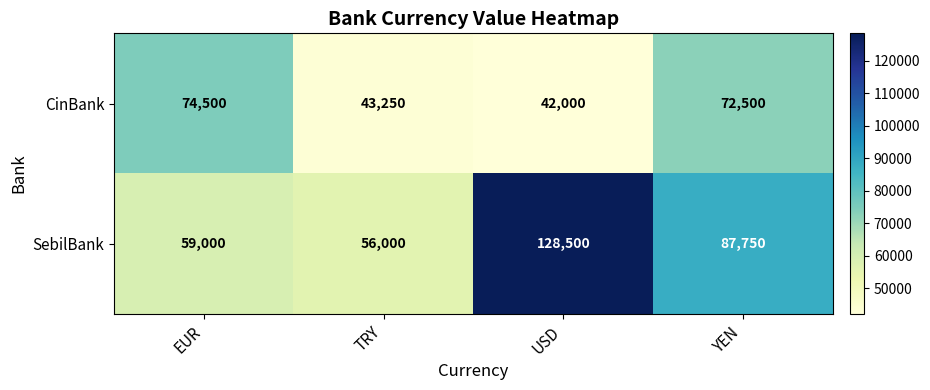

Which label corresponds to the largest value in the chart?

USD